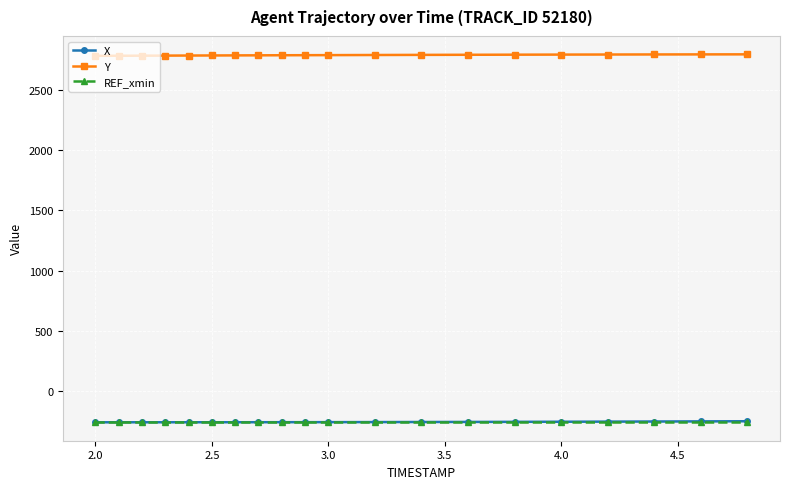

What is the lowest value of the REF_xmin series?

-264.0